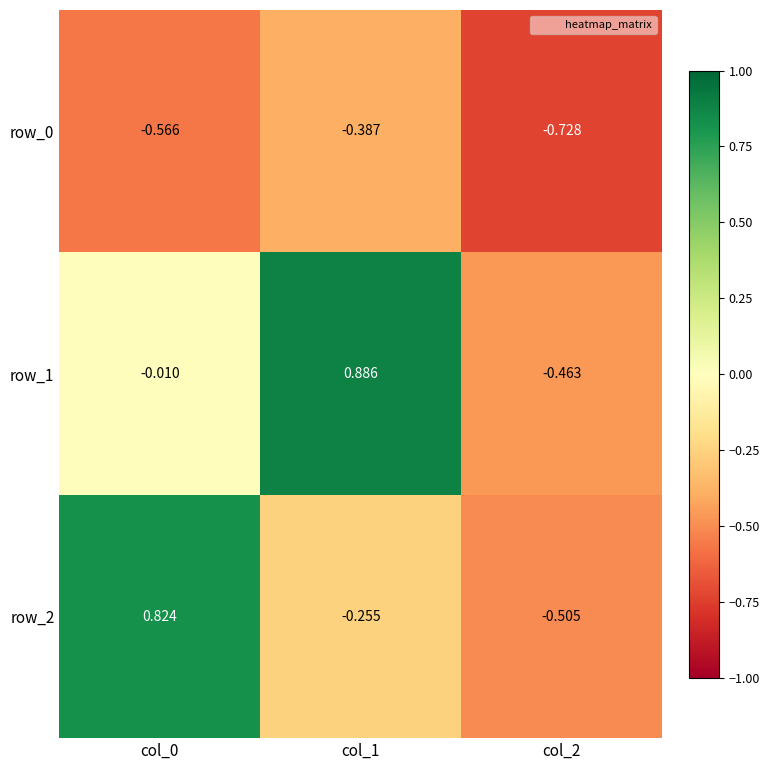

What is the difference between the maximum and minimum values in the row_2 series?

1.3